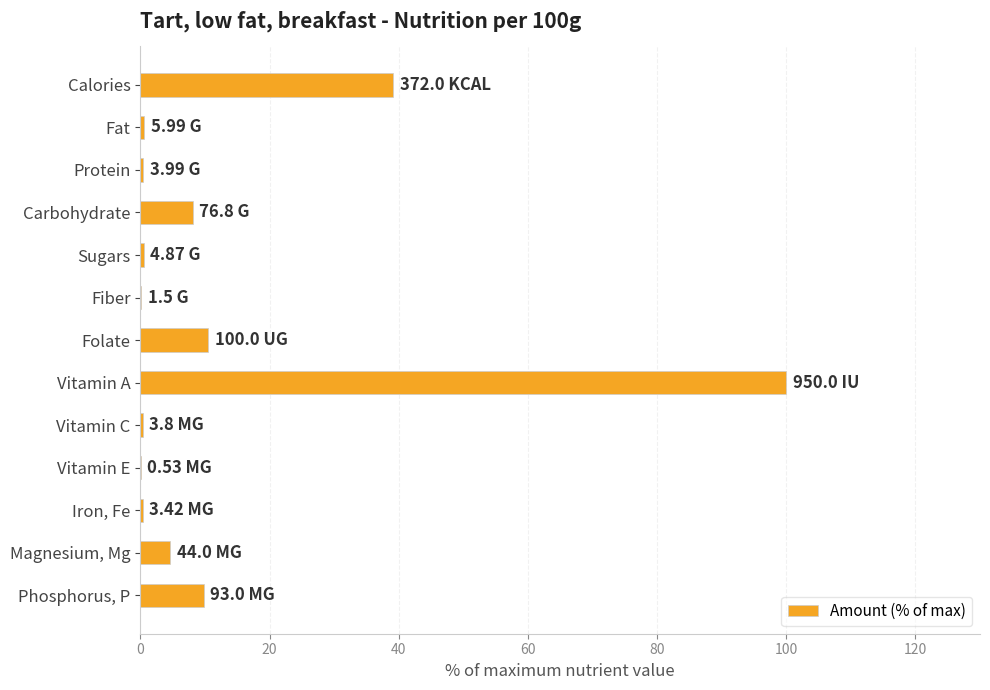

At which category does the chart reach its peak across all series?

Vitamin A